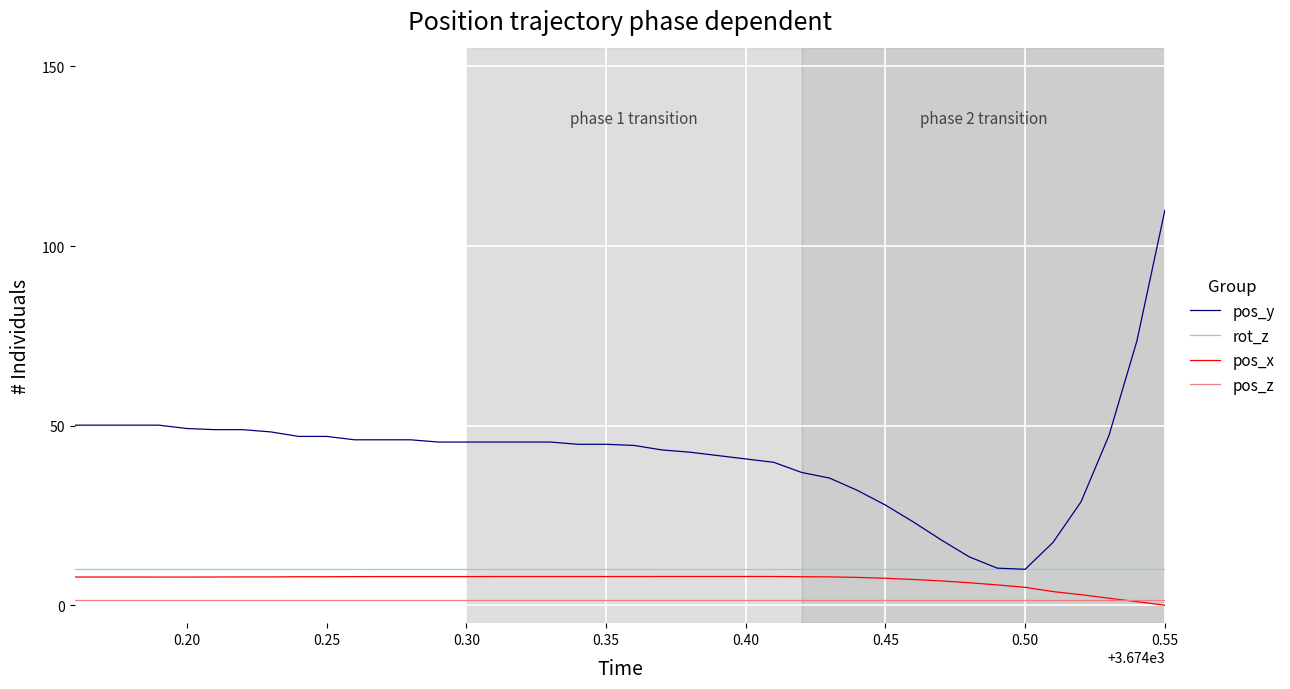

Which series has the largest total across all categories?

pos_y